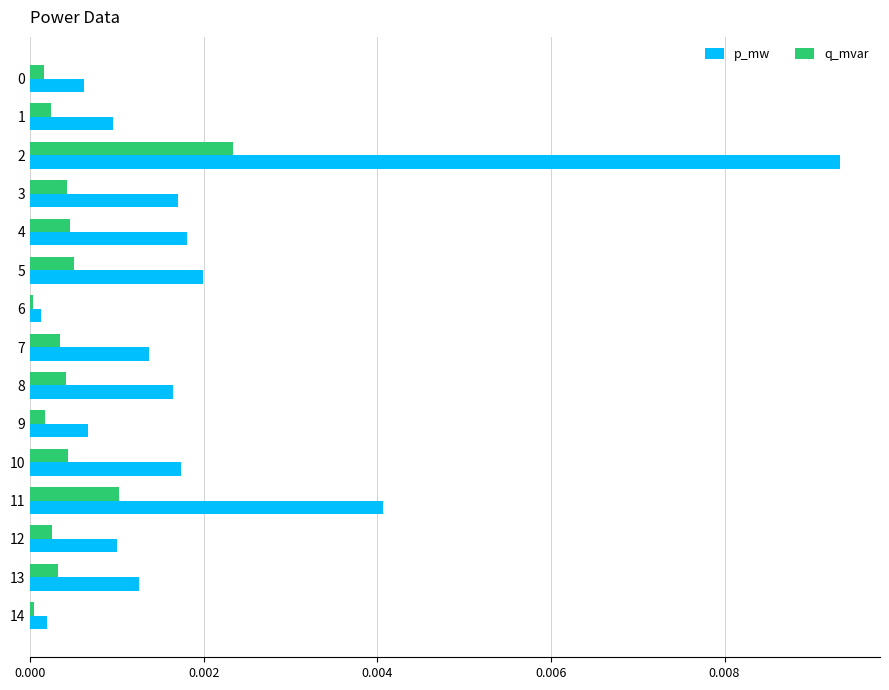

List the series in order of their overall mean, highest first.

p_mw, q_mvar